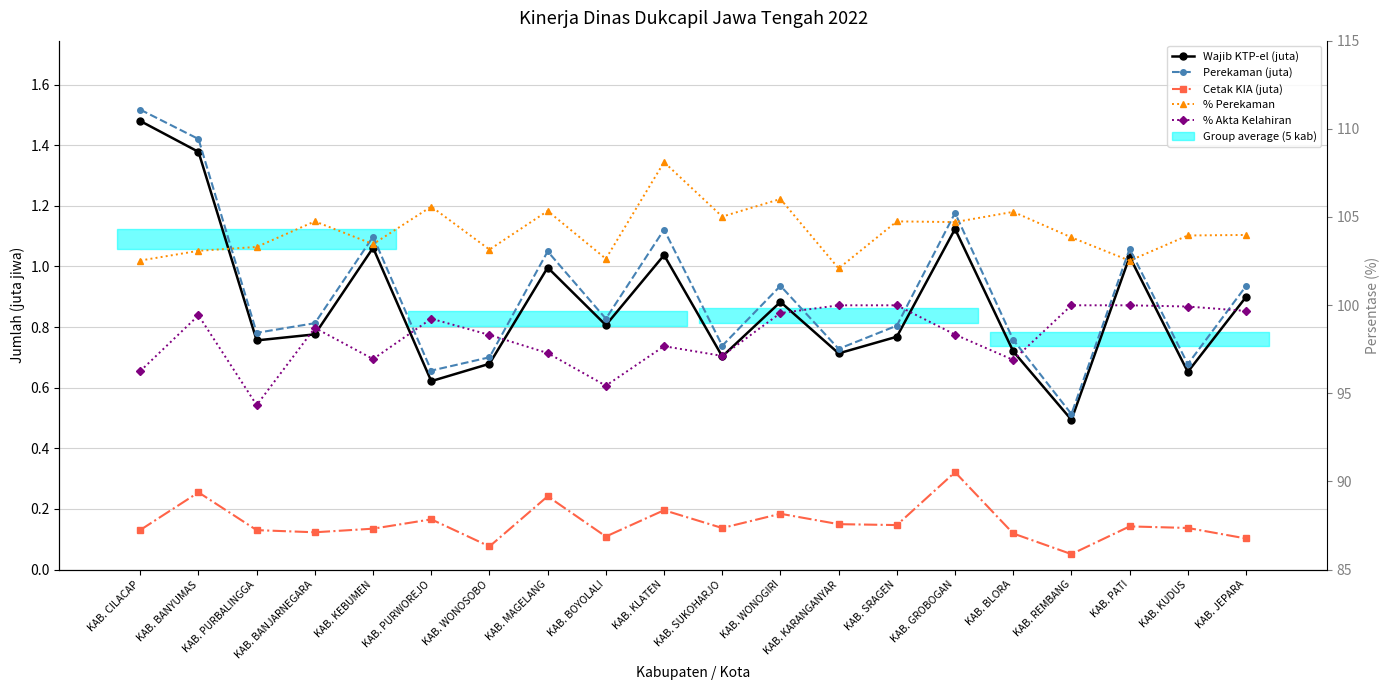

Reading right to left, list all the values displayed in this chart.

Wajib KTP-el (juta): KAB. JEPARA=0.9	KAB. KUDUS=0.7	KAB. PATI=1.0	KAB. REMBANG=0.5	KAB. BLORA=0.7	KAB. GROBOGAN=1.1	KAB. SRAGEN=0.8	KAB. KARANGANYAR=0.7	KAB. WONOGIRI=0.9	KAB. SUKOHARJO=0.7	KAB. KLATEN=1.0	KAB. BOYOLALI=0.8	KAB. MAGELANG=1.0	KAB. WONOSOBO=0.7	KAB. PURWOREJO=0.6	KAB. KEBUMEN=1.1	KAB. BANJARNEGARA=0.8	KAB. PURBALINGGA=0.8	KAB. BANYUMAS=1.4	KAB. CILACAP=1.5
Perekaman (juta): KAB. JEPARA=0.9	KAB. KUDUS=0.7	KAB. PATI=1.1	KAB. REMBANG=0.5	KAB. BLORA=0.8	KAB. GROBOGAN=1.2	KAB. SRAGEN=0.8	KAB. KARANGANYAR=0.7	KAB. WONOGIRI=0.9	KAB. SUKOHARJO=0.7	KAB. KLATEN=1.1	KAB. BOYOLALI=0.8	KAB. MAGELANG=1.0	KAB. WONOSOBO=0.7	KAB. PURWOREJO=0.7	KAB. KEBUMEN=1.1	KAB. BANJARNEGARA=0.8	KAB. PURBALINGGA=0.8	KAB. BANYUMAS=1.4	KAB. CILACAP=1.5
Cetak KIA (juta): KAB. JEPARA=0.1	KAB. KUDUS=0.1	KAB. PATI=0.1	KAB. REMBANG=0.1	KAB. BLORA=0.1	KAB. GROBOGAN=0.3	KAB. SRAGEN=0.1	KAB. KARANGANYAR=0.1	KAB. WONOGIRI=0.2	KAB. SUKOHARJO=0.1	KAB. KLATEN=0.2	KAB. BOYOLALI=0.1	KAB. MAGELANG=0.2	KAB. WONOSOBO=0.1	KAB. PURWOREJO=0.2	KAB. KEBUMEN=0.1	KAB. BANJARNEGARA=0.1	KAB. PURBALINGGA=0.1	KAB. BANYUMAS=0.3	KAB. CILACAP=0.1
% Perekaman: KAB. JEPARA=104.0	KAB. KUDUS=104.0	KAB. PATI=102.5	KAB. REMBANG=103.8	KAB. BLORA=105.3	KAB. GROBOGAN=104.7	KAB. SRAGEN=104.8	KAB. KARANGANYAR=102.1	KAB. WONOGIRI=106.0	KAB. SUKOHARJO=105.0	KAB. KLATEN=108.1	KAB. BOYOLALI=102.6	KAB. MAGELANG=105.3	KAB. WONOSOBO=103.2	KAB. PURWOREJO=105.6	KAB. KEBUMEN=103.5	KAB. BANJARNEGARA=104.8	KAB. PURBALINGGA=103.3	KAB. BANYUMAS=103.1	KAB. CILACAP=102.5
% Akta Kelahiran: KAB. JEPARA=99.7	KAB. KUDUS=99.9	KAB. PATI=100.0	KAB. REMBANG=100.0	KAB. BLORA=96.9	KAB. GROBOGAN=98.3	KAB. SRAGEN=100.0	KAB. KARANGANYAR=100.0	KAB. WONOGIRI=99.5	KAB. SUKOHARJO=97.1	KAB. KLATEN=97.7	KAB. BOYOLALI=95.4	KAB. MAGELANG=97.3	KAB. WONOSOBO=98.3	KAB. PURWOREJO=99.2	KAB. KEBUMEN=96.9	KAB. BANJARNEGARA=98.7	KAB. PURBALINGGA=94.3	KAB. BANYUMAS=99.4	KAB. CILACAP=96.3